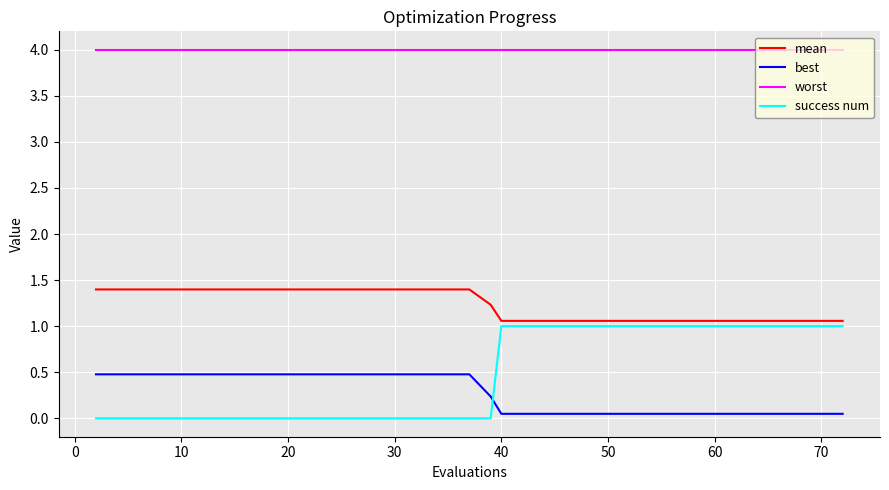

Rank the series by their maximum value, from highest to lowest.

worst, mean, success num, best